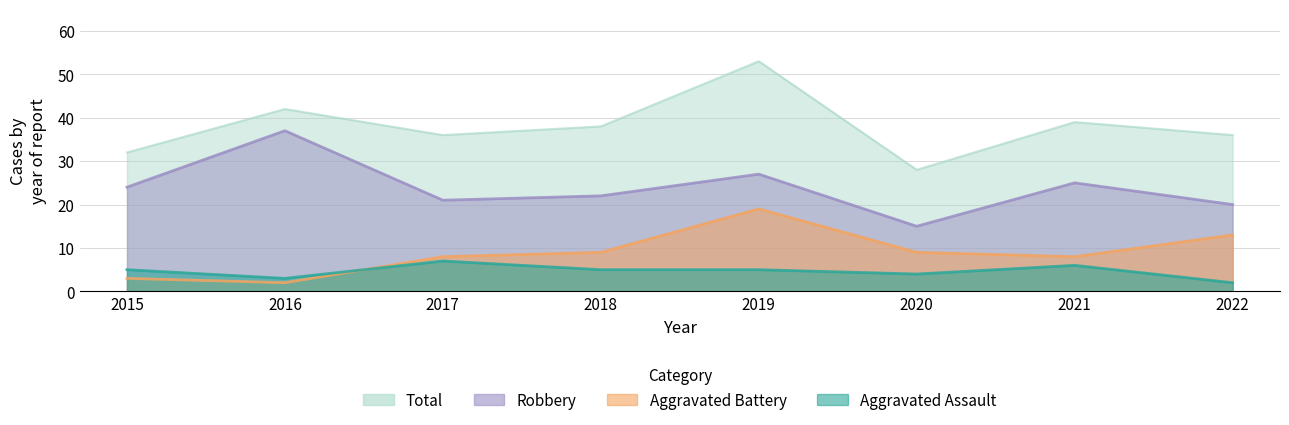

True or false: Robbery and Aggravated Battery cross at least once.

False